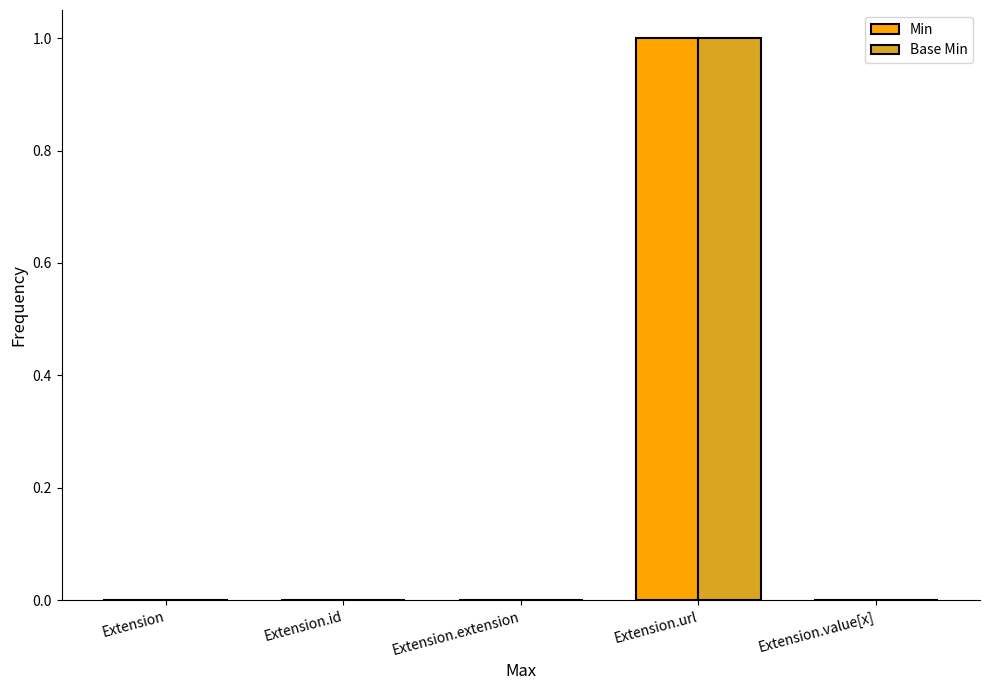

At which category does the chart reach its peak across all series?

Extension.url